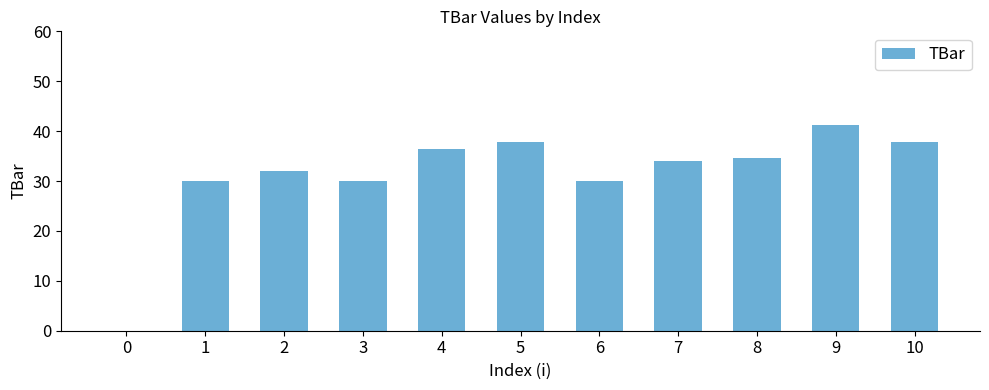

Between 8 and 9, which is larger?

9